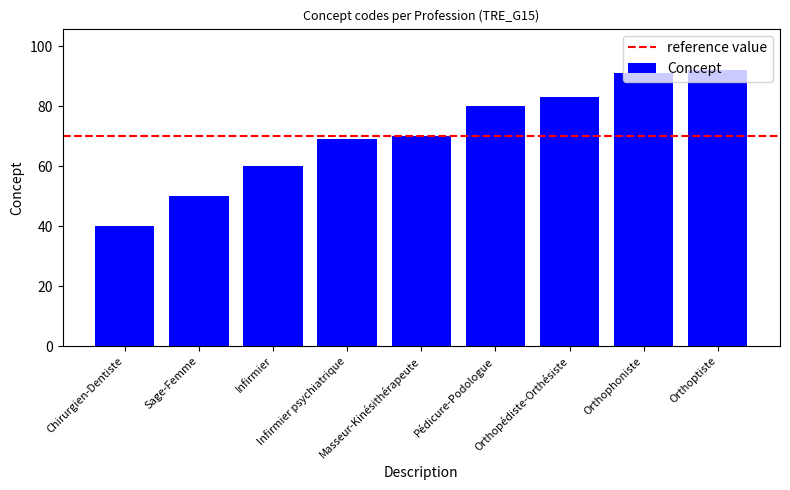

Approximately how many times larger is the value at Infirmier psychiatrique compared to Pédicure-Podologue?

0.9